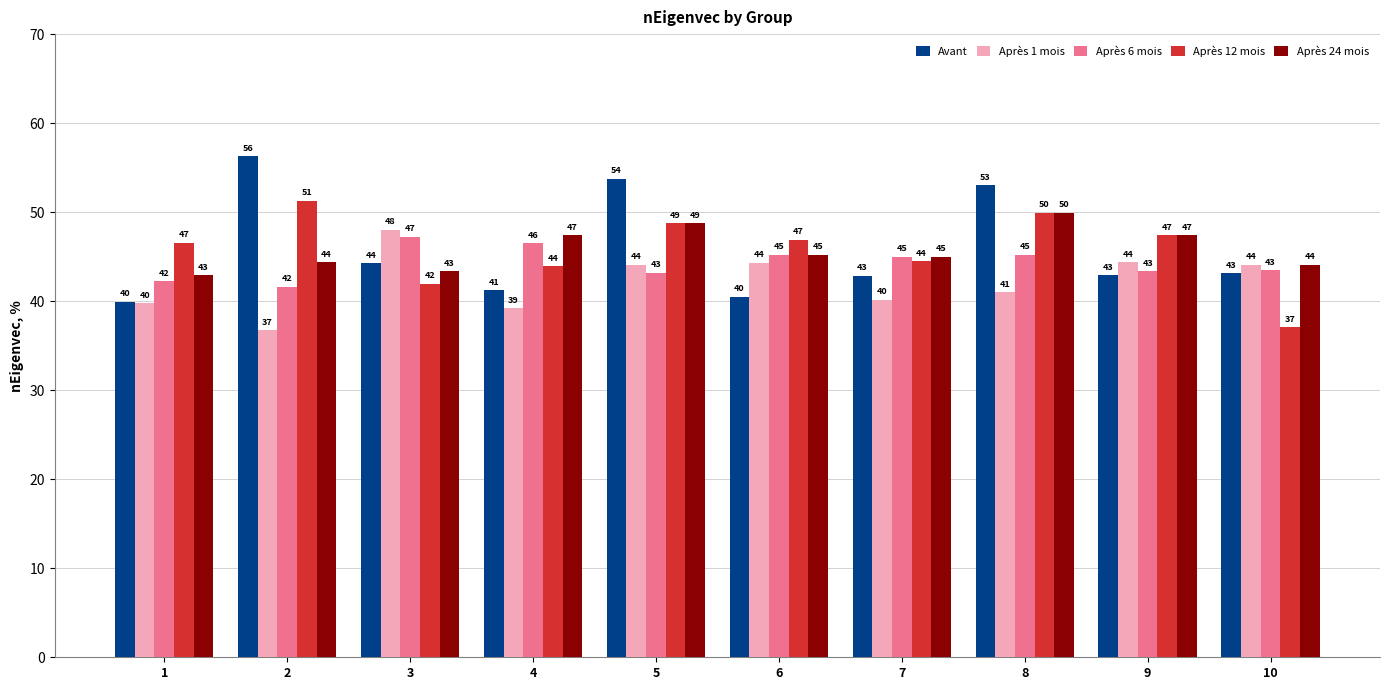

The Après 6 mois series shows 29.1 at 4. True or false?

False